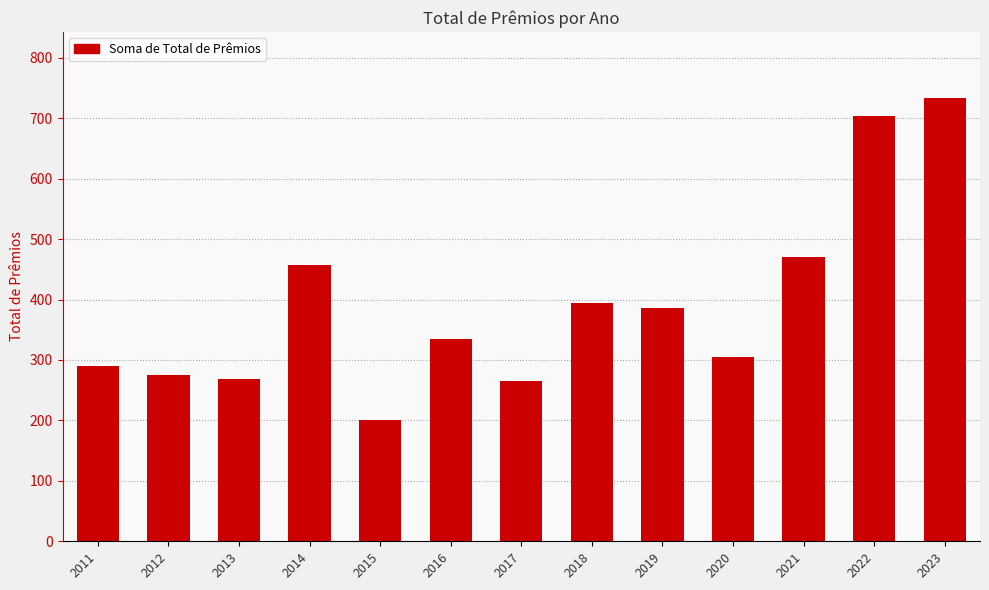

What is the value of the 7th bar from the left?

265